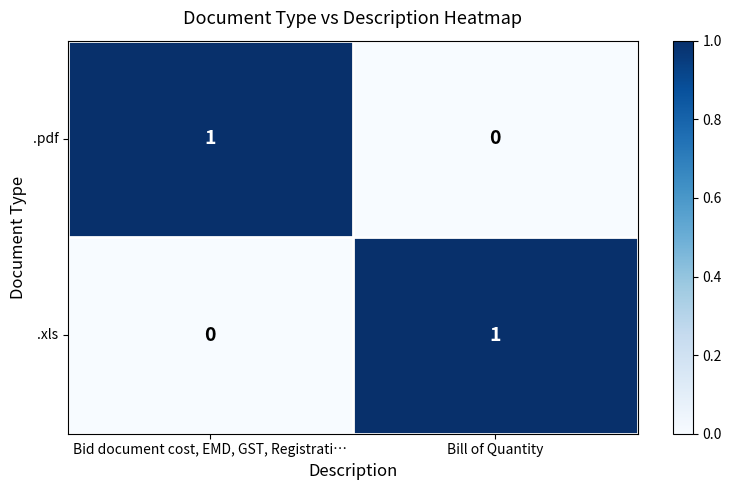

What is the total value across all series at Bid document cost, EMD, GST, Registrati…?

1